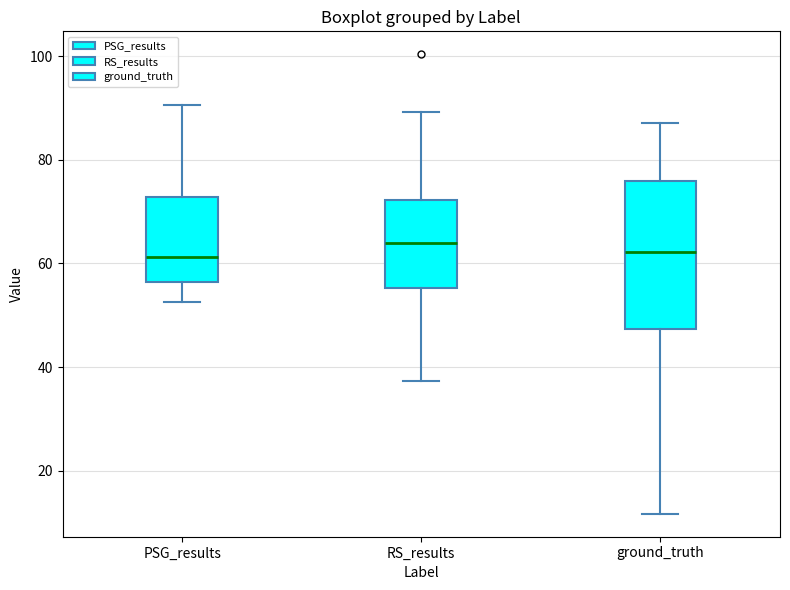

Reading left to right, read every box against the y-axis: the position of its median line, the range the box covers, and the ends of its whiskers. The values are not printed on the chart, so give them approximately, as read against the axis.

PSG_results: median 62, box 56 to 72, whiskers 52 to 90
RS_results: median 64, box 56 to 72, whiskers 38 to 90
ground_truth: median 62, box 48 to 76, whiskers 12 to 88